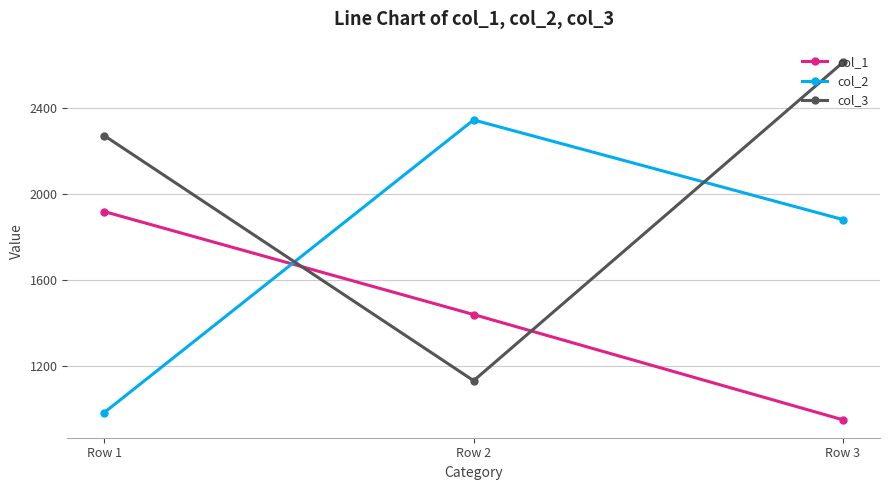

What is the lowest value of the col_1 series?

950.0